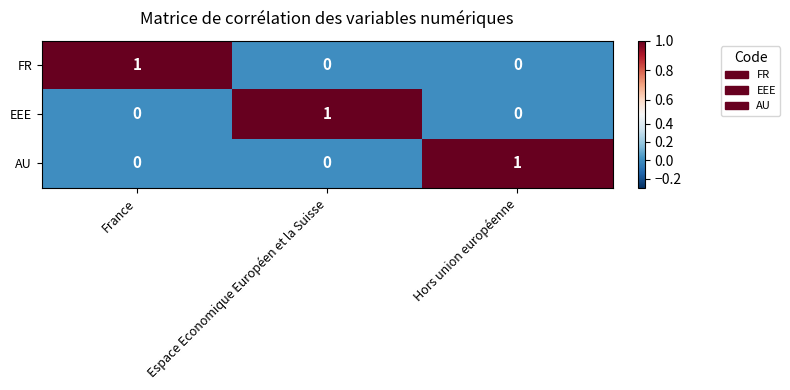

The value of AU at Espace Economique Européen et la Suisse is 1. True or false?

False